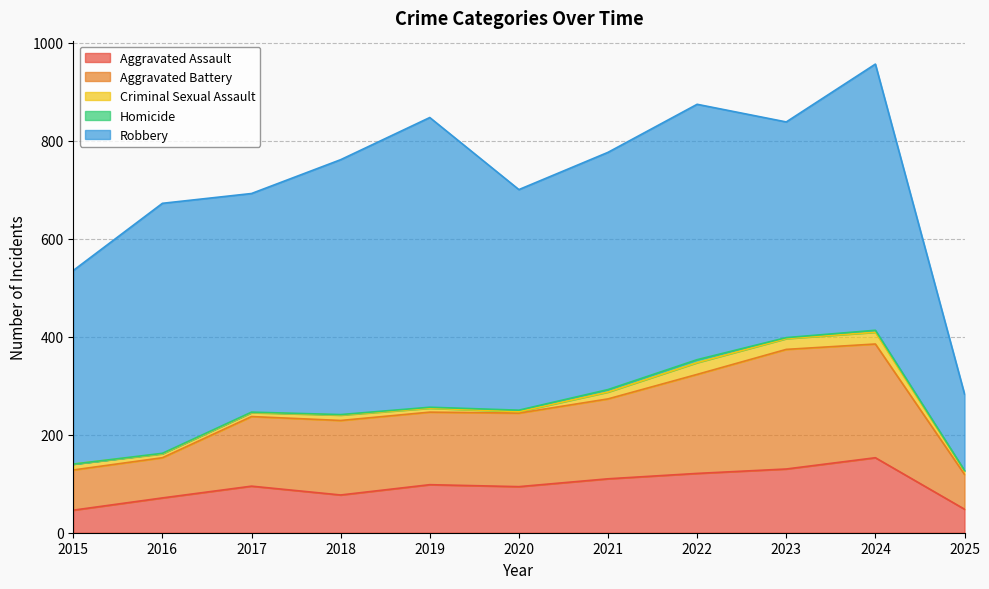

Reading right to left, transcribe all the data shown in this chart.

Aggravated Assault: 2025=48	2024=153	2023=130	2022=121	2021=110	2020=94	2019=98	2018=77	2017=95	2016=71	2015=46
Aggravated Battery: 2025=71	2024=232	2023=244	2022=202	2021=163	2020=150	2019=148	2018=152	2017=142	2016=82	2015=82
Criminal Sexual Assault: 2025=7	2024=24	2023=22	2022=24	2021=14	2020=3	2019=8	2018=11	2017=8	2016=8	2015=12
Homicide: 2025=1	2024=4	2023=2	2022=6	2021=5	2020=3	2019=2	2018=1	2017=1	2016=1	2015=0
Robbery: 2025=156	2024=543	2023=440	2022=521	2021=484	2020=450	2019=591	2018=520	2017=446	2016=510	2015=395